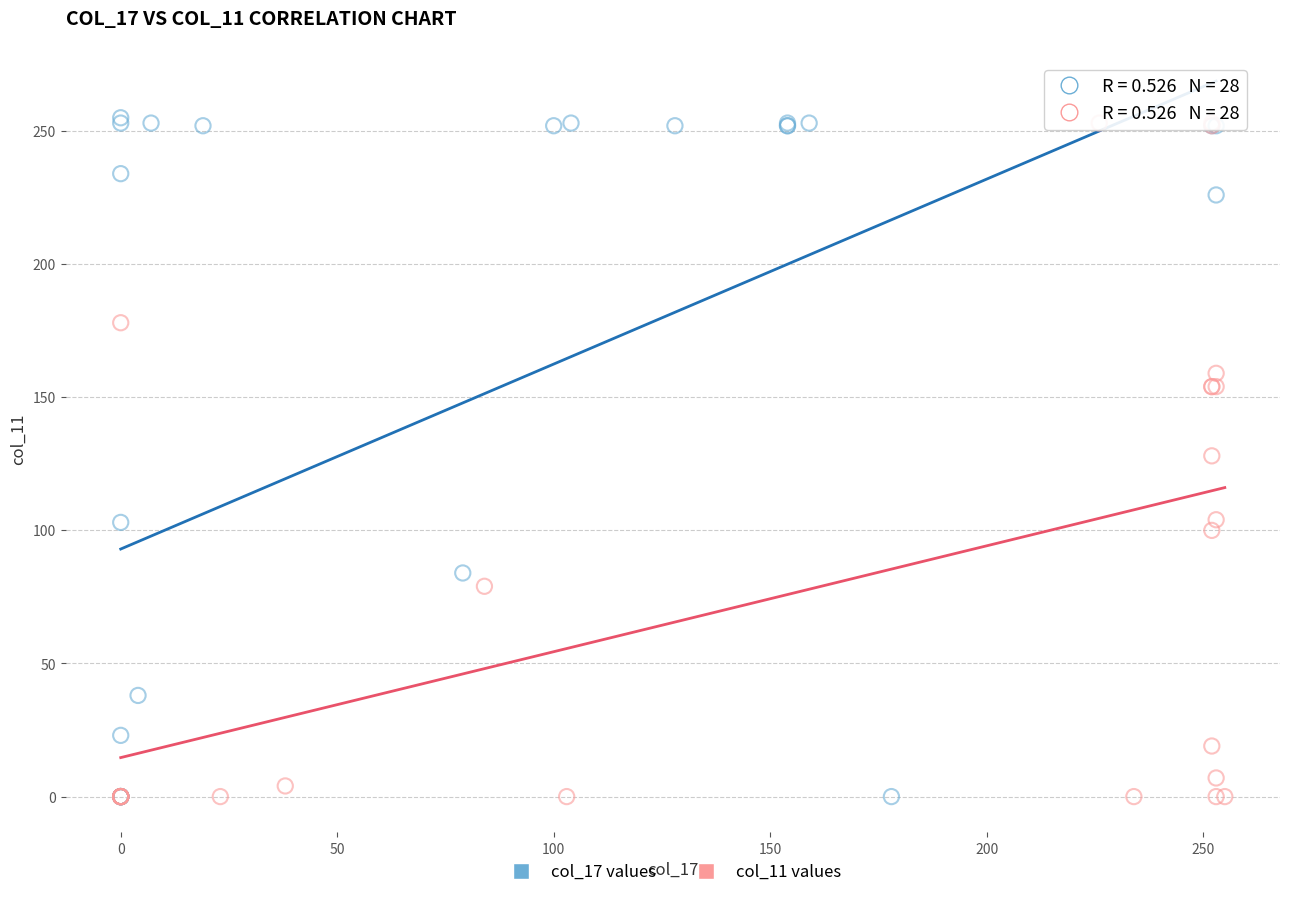

Which series has the largest Y range (max minus min)?

col_17 values